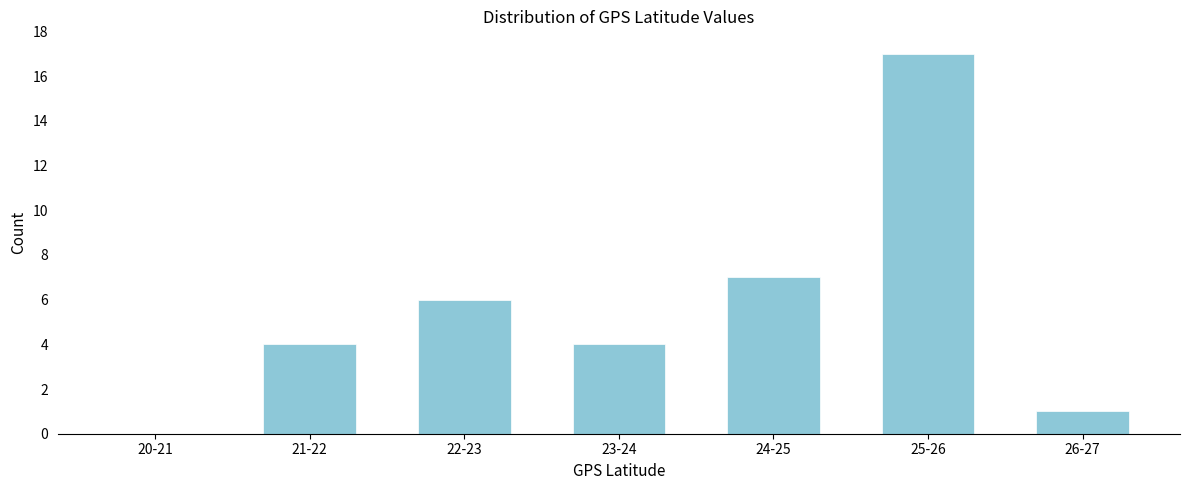

Reading left to right, what are all the values shown in this chart?

20-21=0	21-22=4	22-23=6	23-24=4	24-25=7	25-26=17	26-27=1